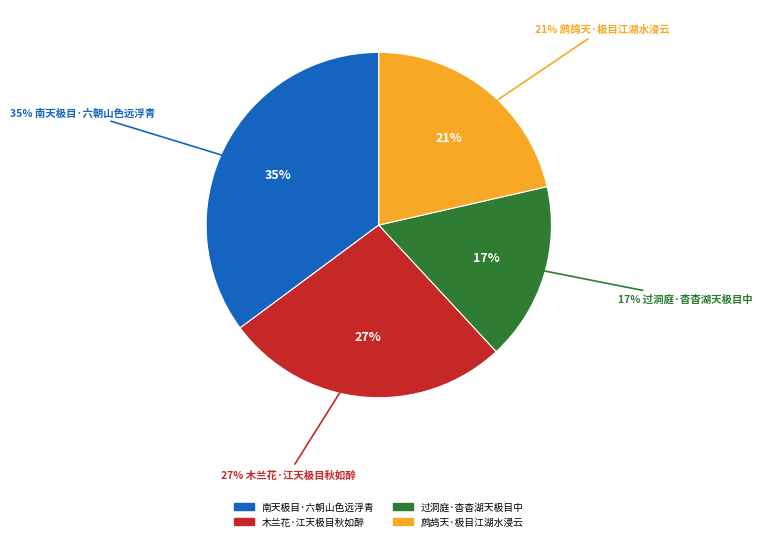

What percentage is the 木兰花·江天极目秋如醉 slice, to the nearest percent?

27%